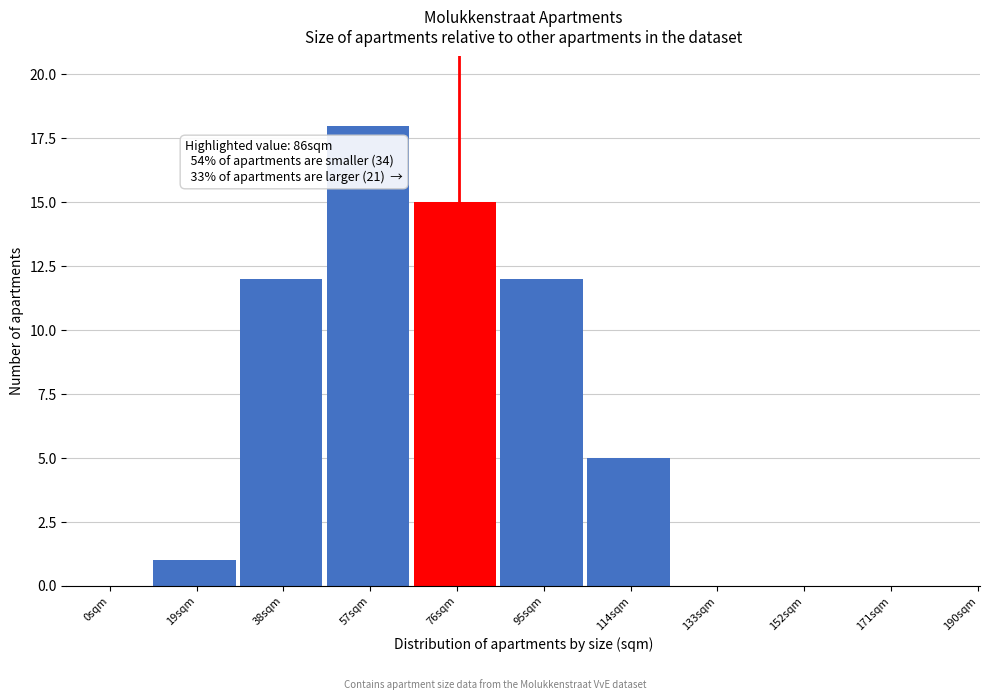

Reading right to left, list all the values displayed in this chart.

190sqm=0	171sqm=0	152sqm=0	133sqm=0	114sqm=5	95sqm=12	76sqm=15	57sqm=18	38sqm=12	19sqm=1	0sqm=0